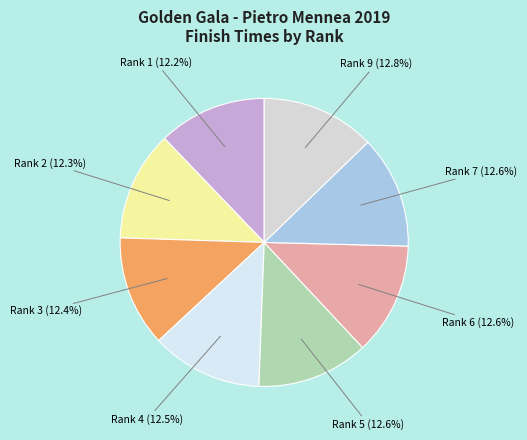

Approximately how many times larger is the value at Rank 4 compared to Rank 2?

1.0